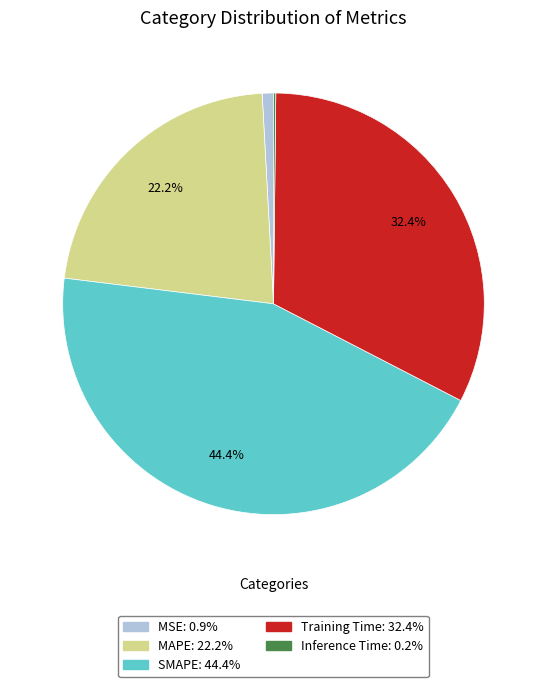

Is MSE the majority of the pie?

No